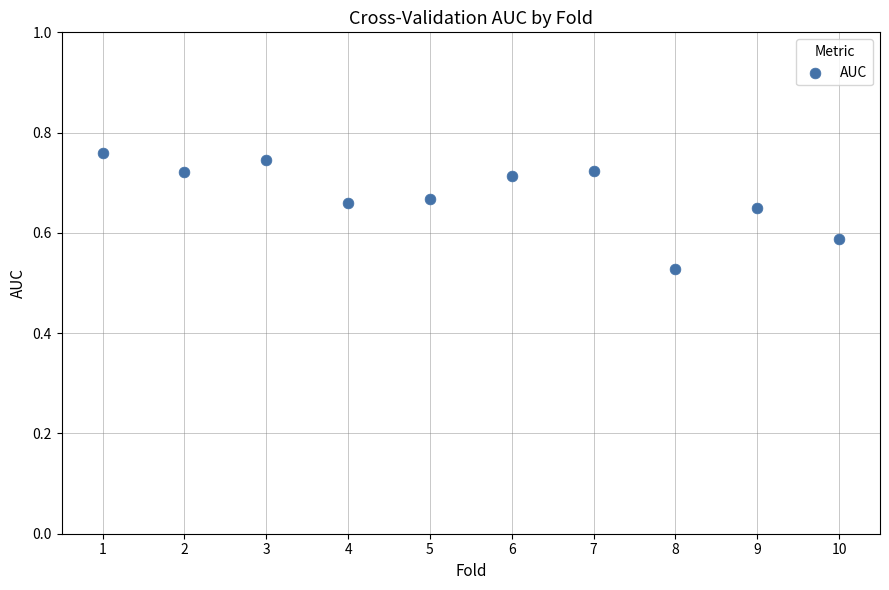

What is the range of X values (max minus min)?

9.0